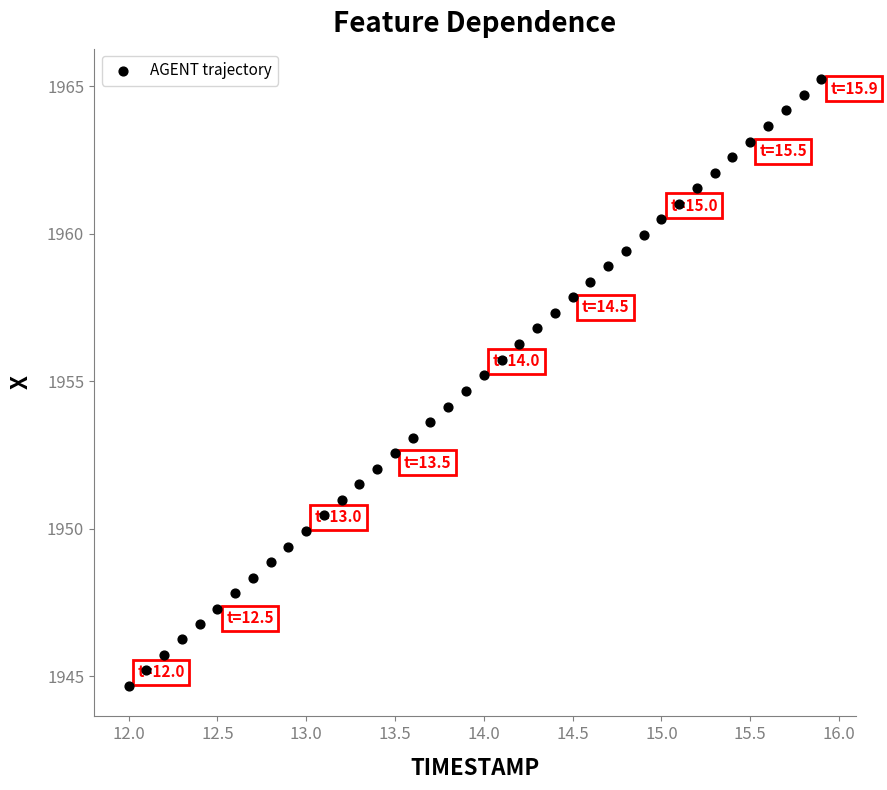

What is the range of Y values (max minus min)?

20.6